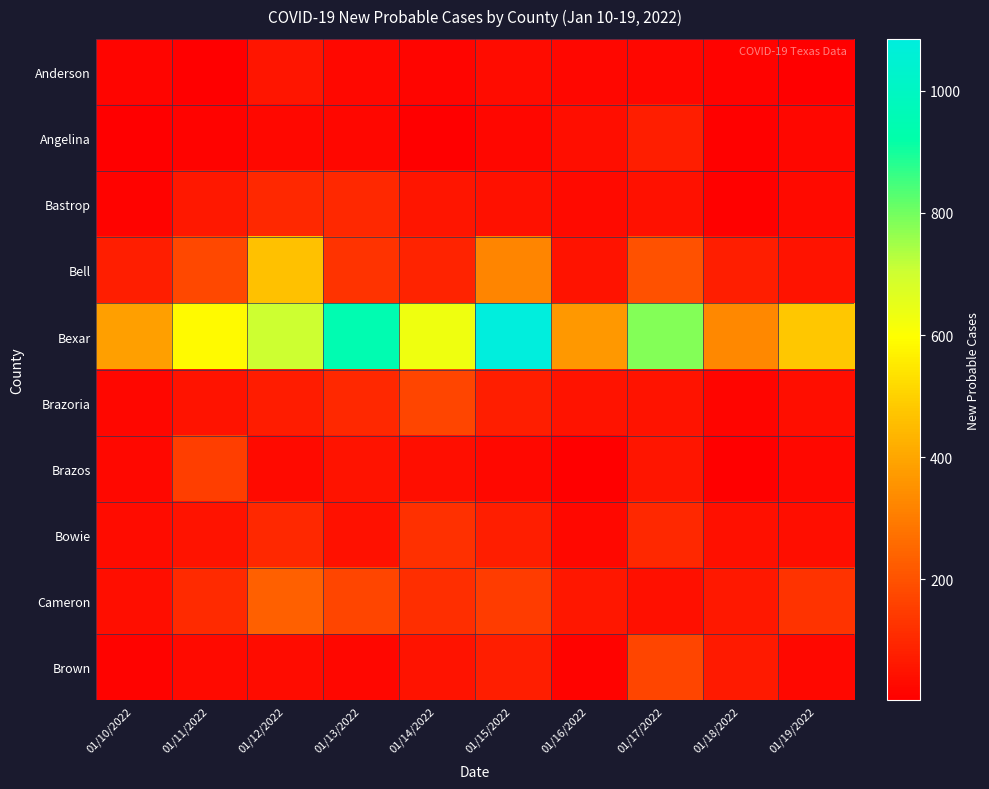

Reading left to right, what are all the values shown in this chart?

Anderson: 01/10/2022=16	01/11/2022=3	01/12/2022=53	01/13/2022=26	01/14/2022=17	01/15/2022=33	01/16/2022=23	01/17/2022=22	01/18/2022=14	01/19/2022=6
Angelina: 01/10/2022=5	01/11/2022=11	01/12/2022=25	01/13/2022=23	01/14/2022=6	01/15/2022=23	01/16/2022=39	01/17/2022=78	01/18/2022=7	01/19/2022=19
Bastrop: 01/10/2022=14	01/11/2022=62	01/12/2022=103	01/13/2022=103	01/14/2022=56	01/15/2022=46	01/16/2022=30	01/17/2022=45	01/18/2022=10	01/19/2022=29
Bell: 01/10/2022=76	01/11/2022=178	01/12/2022=464	01/13/2022=128	01/14/2022=87	01/15/2022=320	01/16/2022=51	01/17/2022=197	01/18/2022=78	01/19/2022=52
Bexar: 01/10/2022=383	01/11/2022=589	01/12/2022=702	01/13/2022=945	01/14/2022=629	01/15/2022=1085	01/16/2022=368	01/17/2022=783	01/18/2022=330	01/19/2022=480
Brazoria: 01/10/2022=19	01/11/2022=52	01/12/2022=70	01/13/2022=100	01/14/2022=171	01/15/2022=76	01/16/2022=49	01/17/2022=51	01/18/2022=18	01/19/2022=38
Brazos: 01/10/2022=25	01/11/2022=152	01/12/2022=28	01/13/2022=52	01/14/2022=37	01/15/2022=24	01/16/2022=6	01/17/2022=55	01/18/2022=2	01/19/2022=26
Bowie: 01/10/2022=35	01/11/2022=52	01/12/2022=101	01/13/2022=48	01/14/2022=117	01/15/2022=75	01/16/2022=27	01/17/2022=100	01/18/2022=44	01/19/2022=39
Cameron: 01/10/2022=39	01/11/2022=104	01/12/2022=234	01/13/2022=169	01/14/2022=114	01/15/2022=147	01/16/2022=57	01/17/2022=42	01/18/2022=62	01/19/2022=128
Brown: 01/10/2022=14	01/11/2022=28	01/12/2022=32	01/13/2022=23	01/14/2022=52	01/15/2022=76	01/16/2022=13	01/17/2022=171	01/18/2022=67	01/19/2022=26